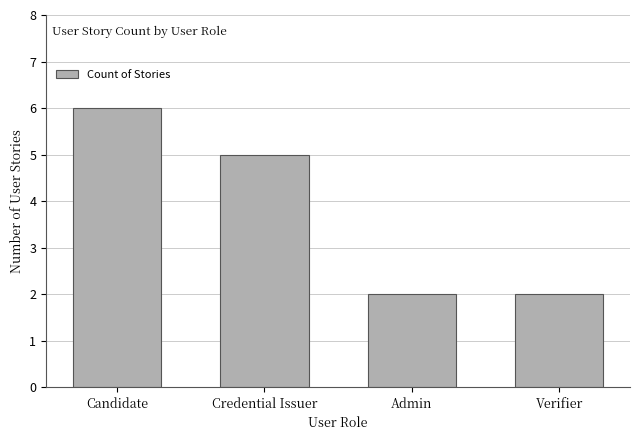

Reading left to right, transcribe all the data shown in this chart.

6	5	2	2